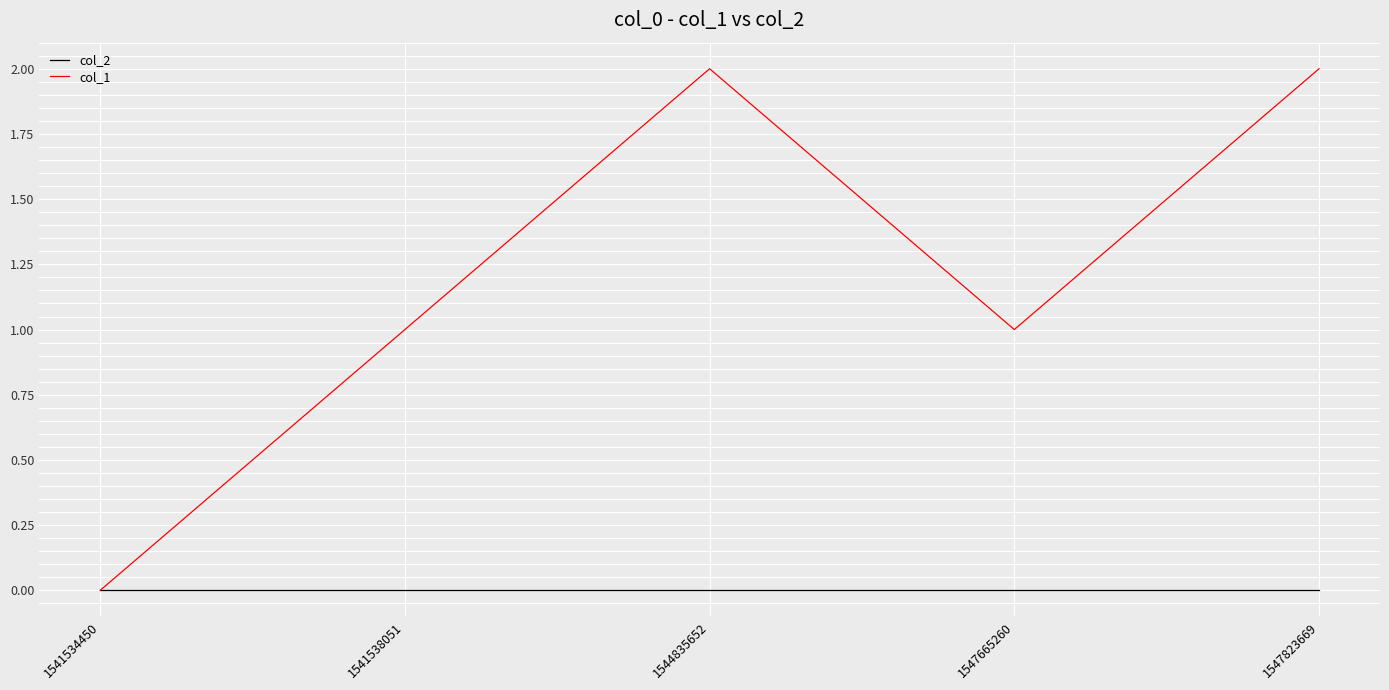

Rank the series by their maximum value, from lowest to highest.

col_2, col_1